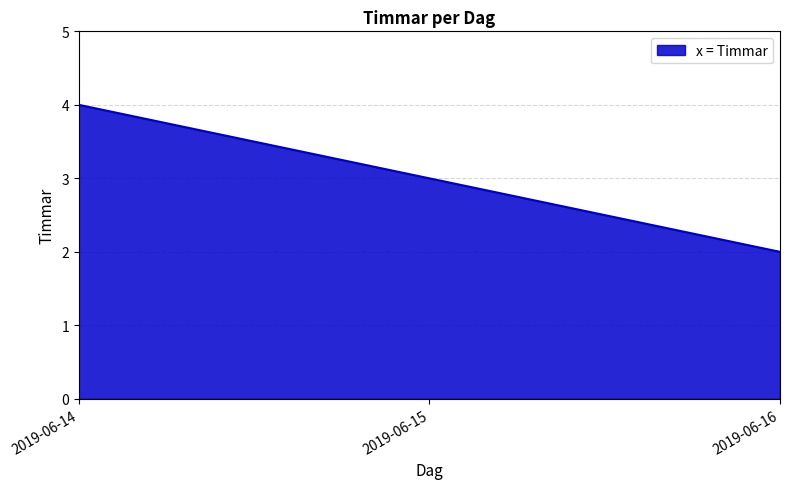

Reading right to left, extract all data points from this chart.

2019-06-16=2	2019-06-15=3	2019-06-14=4